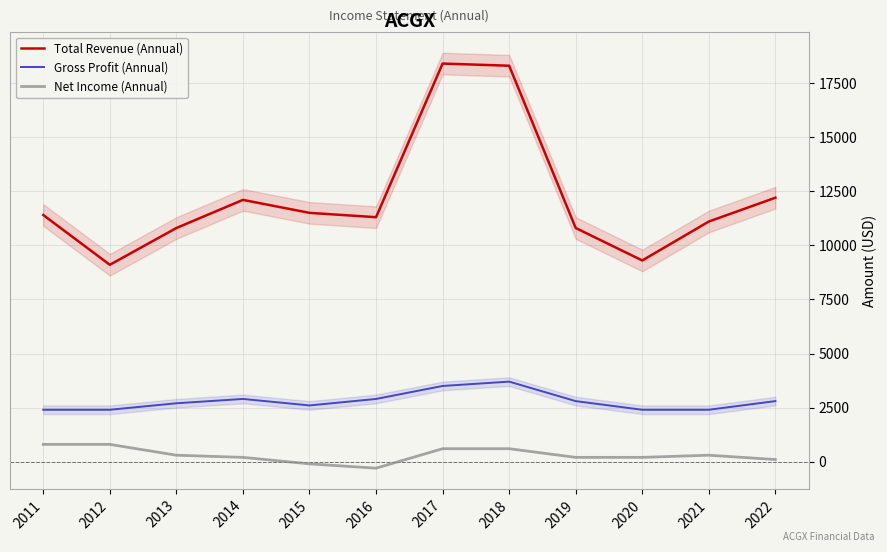

Which series has the widest spread of values?

Total Revenue (Annual)